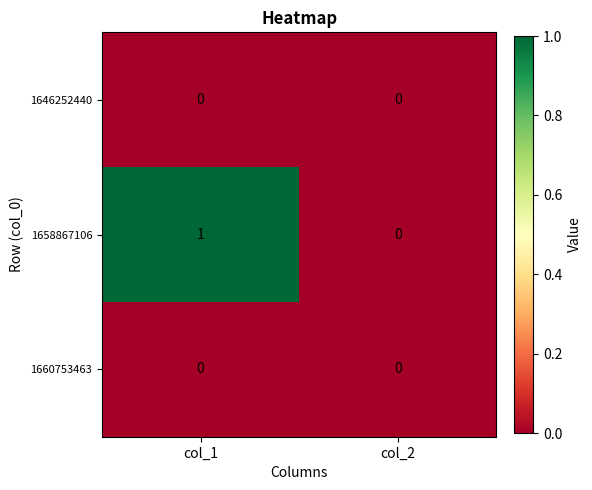

The value of 1660753463 at col_1 is 0. True or false?

True